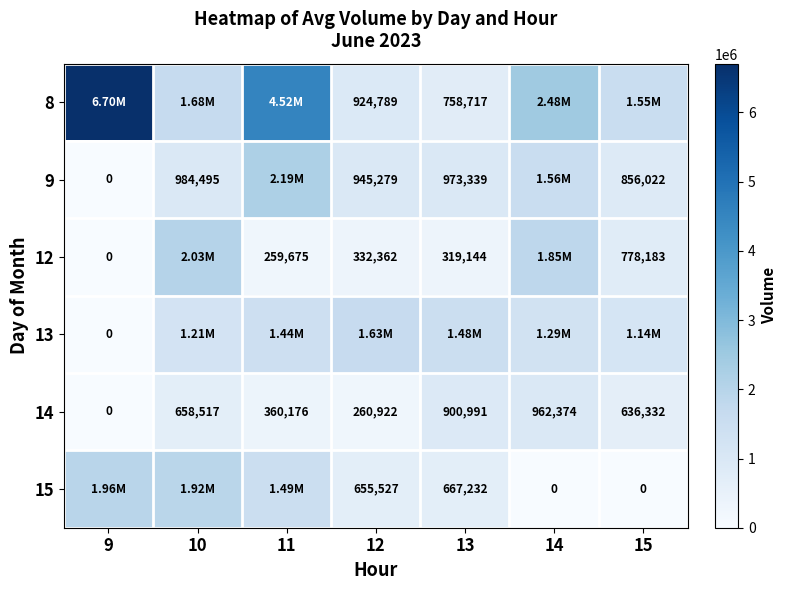

What is the difference between the 14 values at 15 and 10?

22185